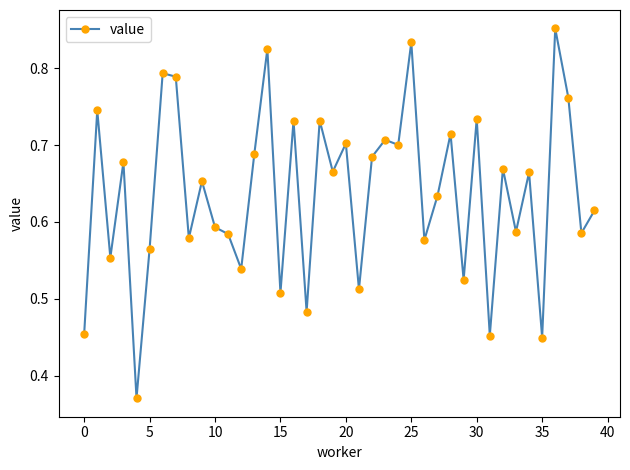

True or false: there are more than 1 points higher than both neighbors.

True